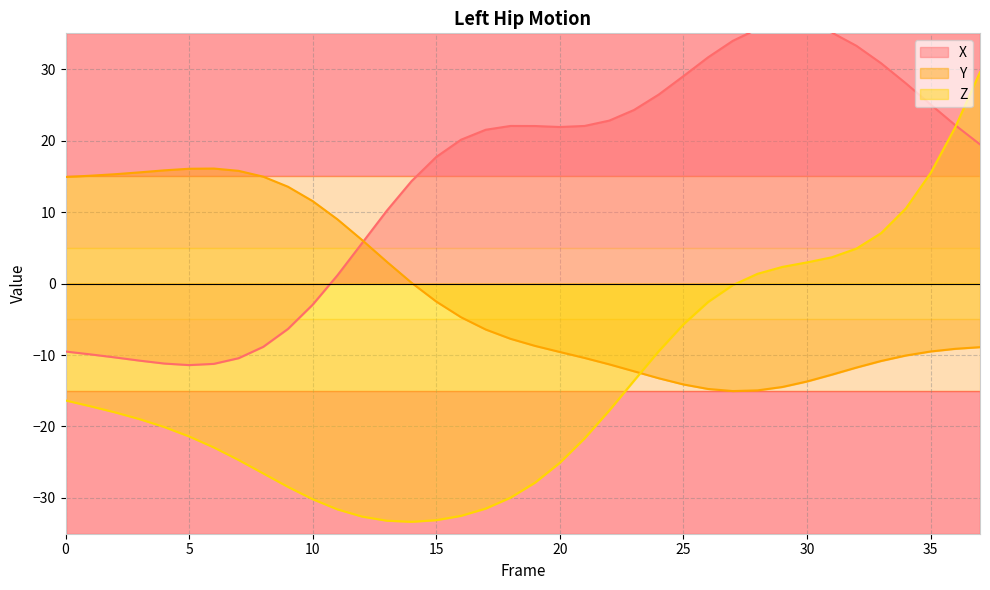

In Y, how many points are lower than both neighbors (excluding endpoints)?

1